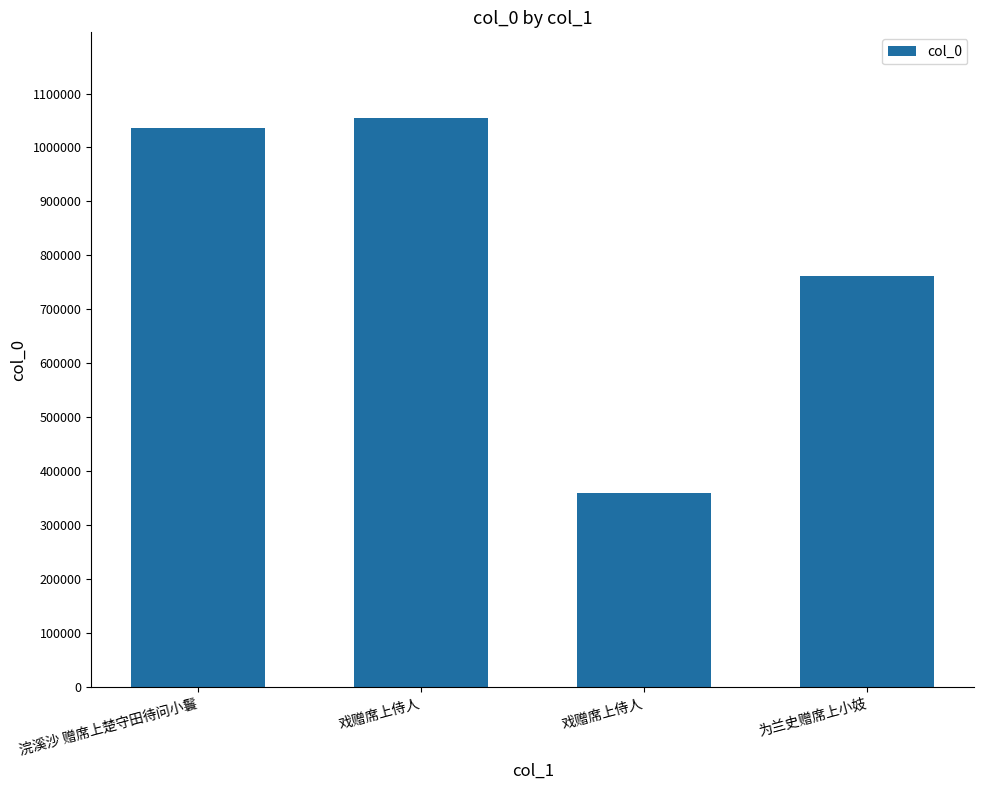

Count the number of data series in this chart.

1